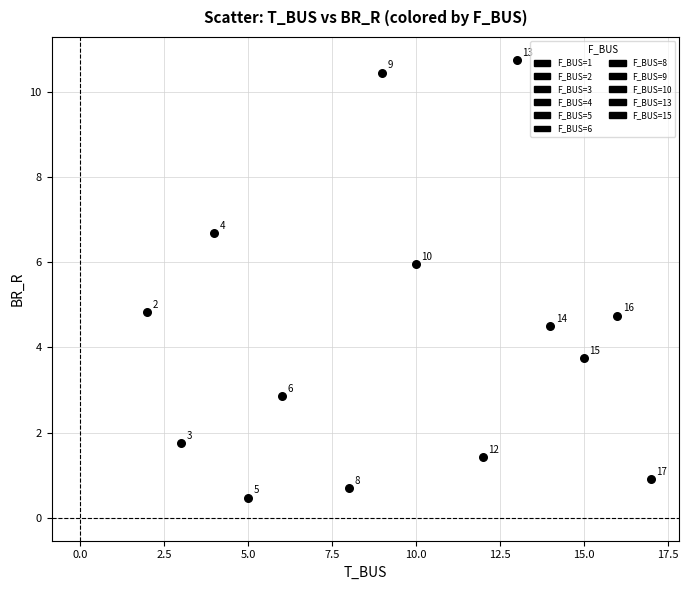

What Y value in the scatter plot is closest to 5?

4.8